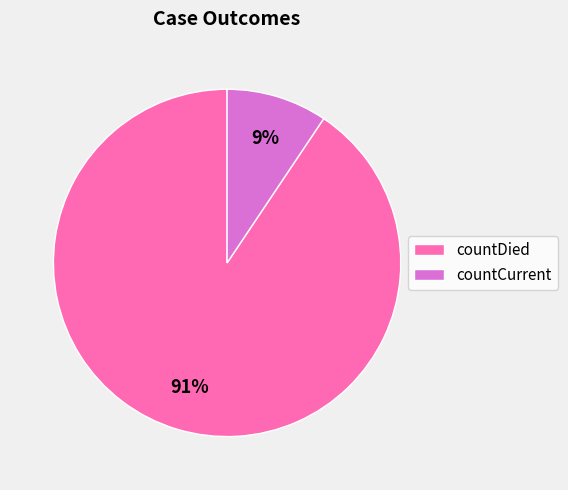

Which slice is the largest?

countDied